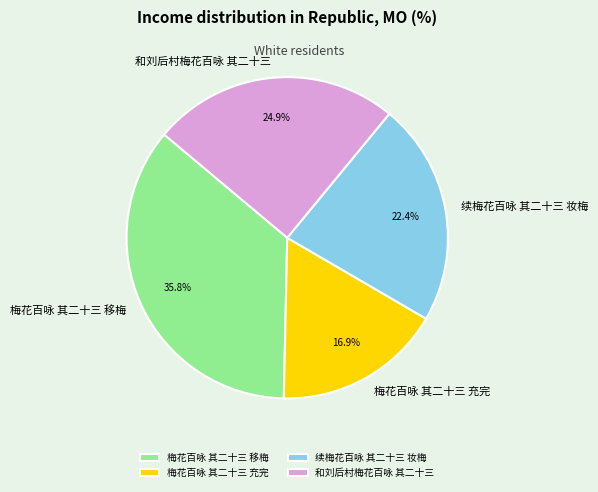

Combined, do 和刘后村梅花百咏 其二十三 and 续梅花百咏 其二十三 妆梅 account for over 50%?

No